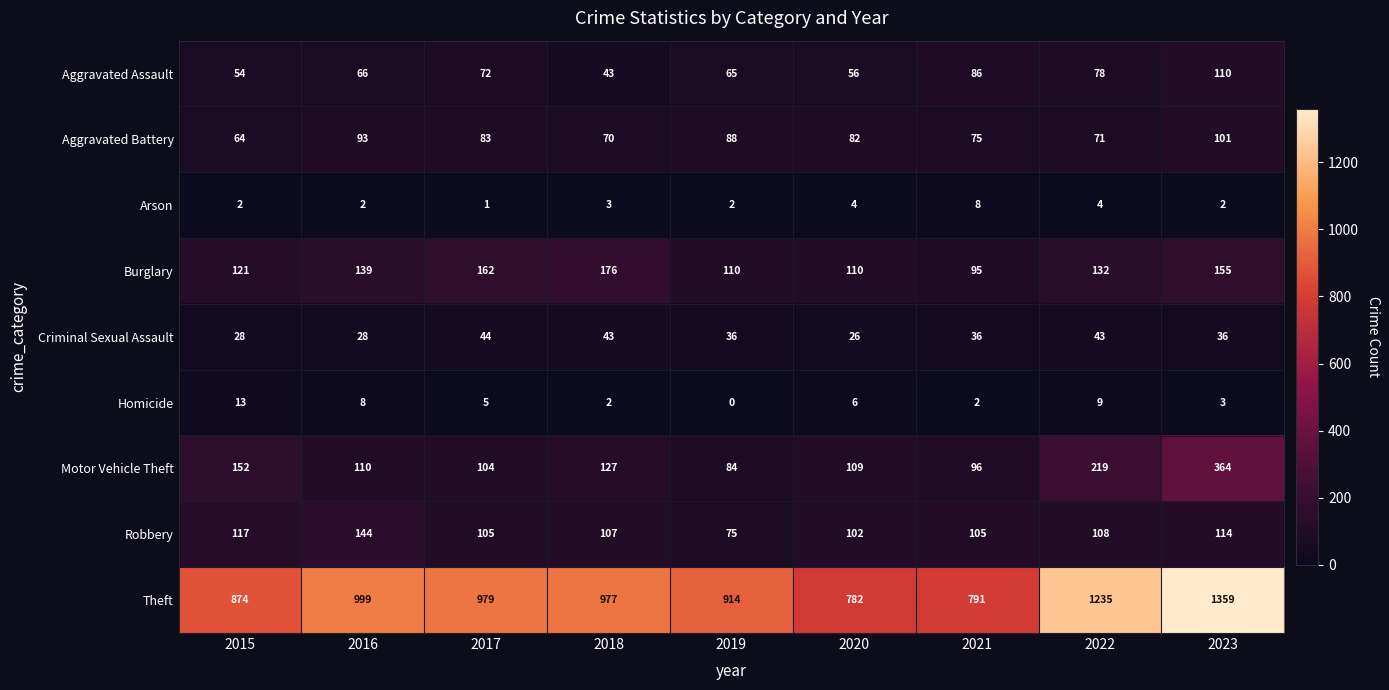

Which series has the largest range (max minus min)?

Theft